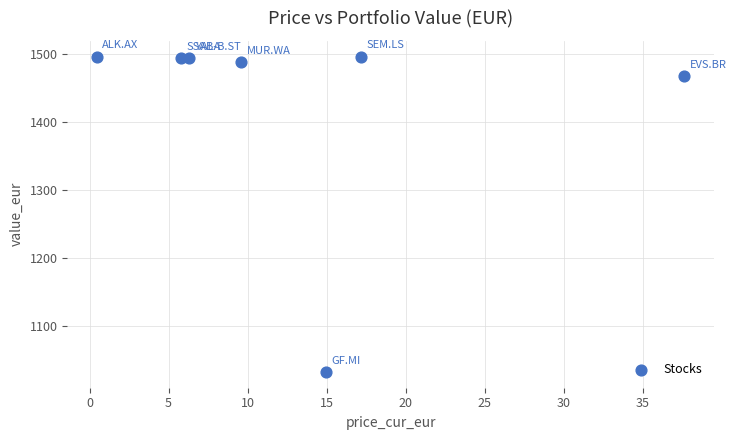

What is the range of Y values (max minus min)?

465.3